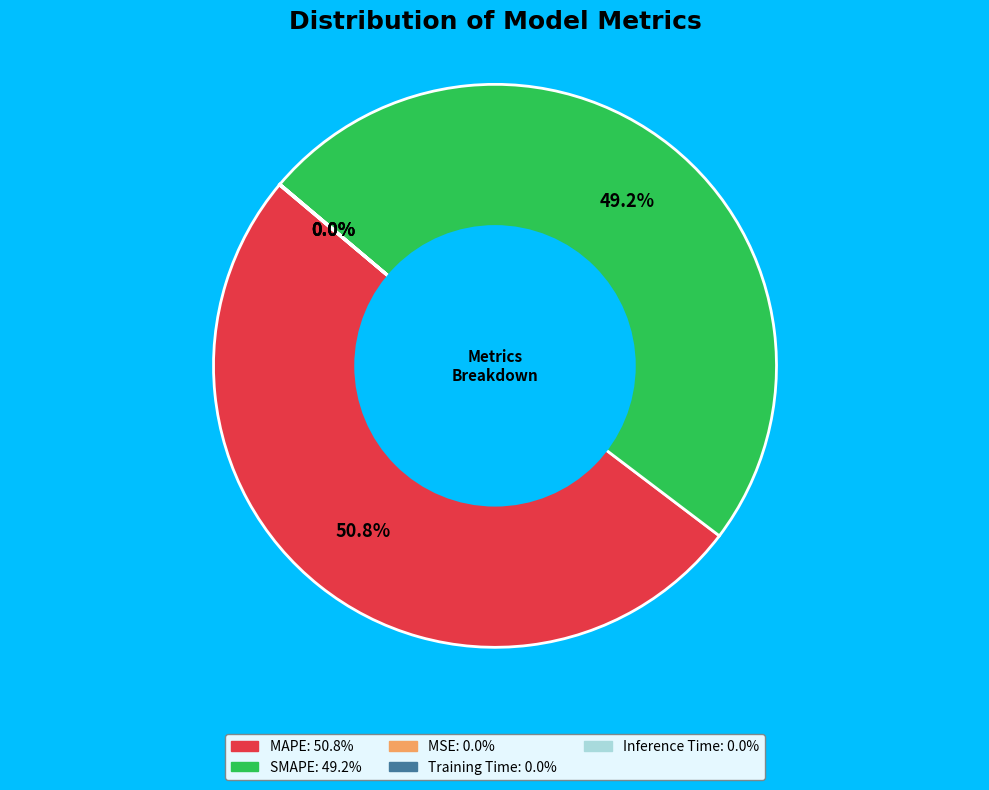

What is the total percentage of MAPE and SMAPE?

100.0%